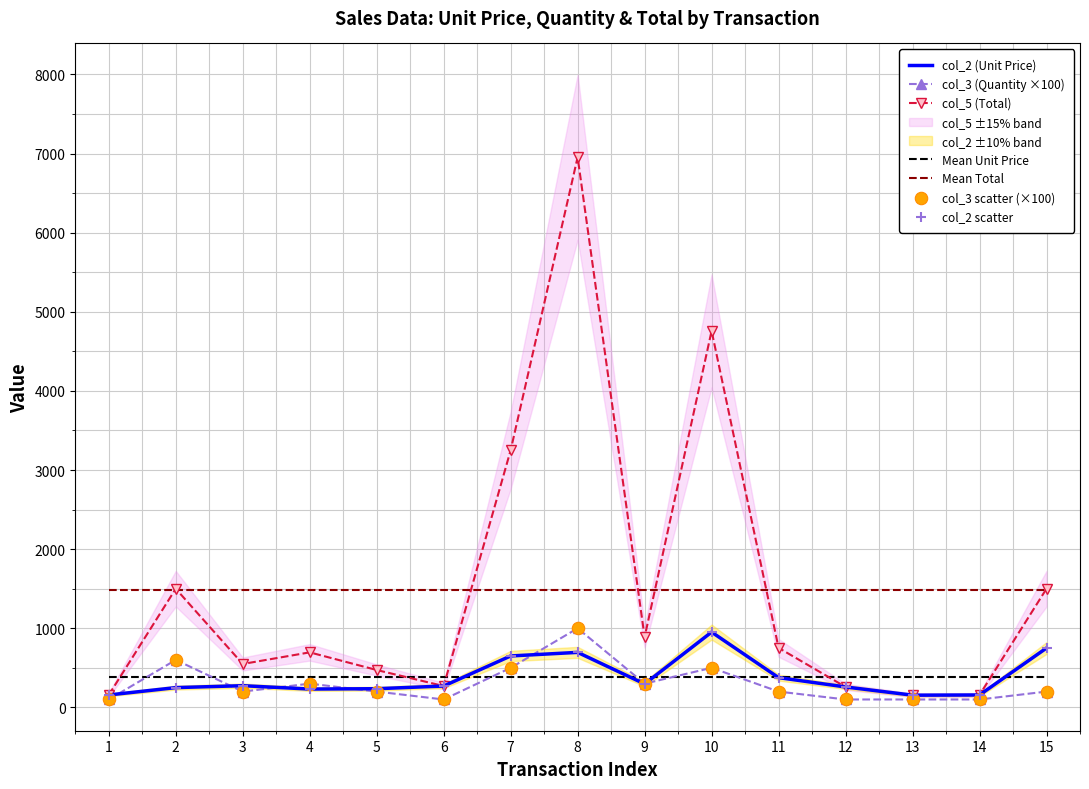

The value of col_5 (Total) at 11 is 197.0. True or false?

False